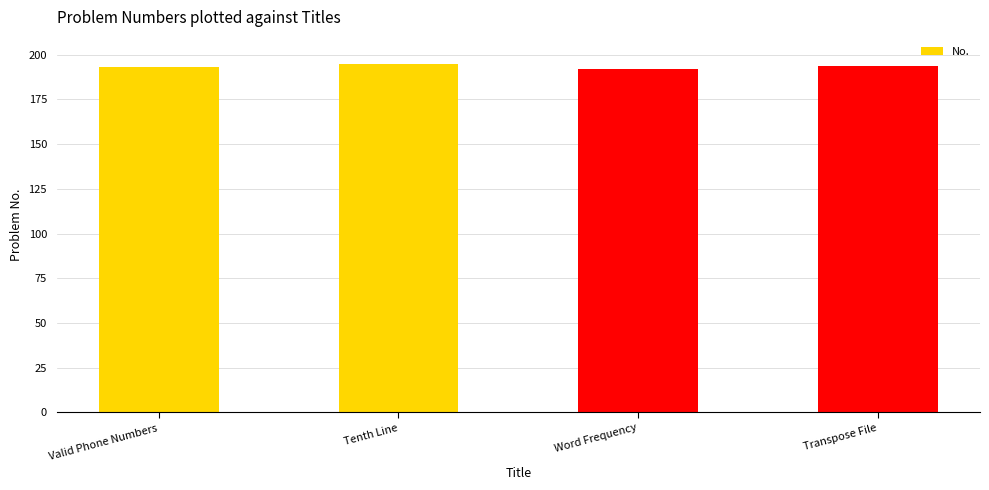

Which has a higher value, Transpose File or Word Frequency?

Transpose File